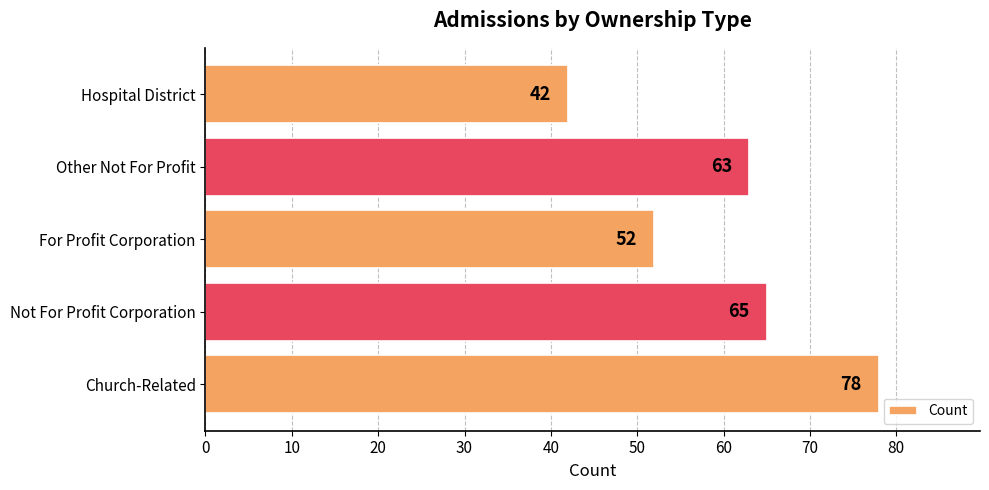

Are the bars grouped side by side (vs. stacked)?

No